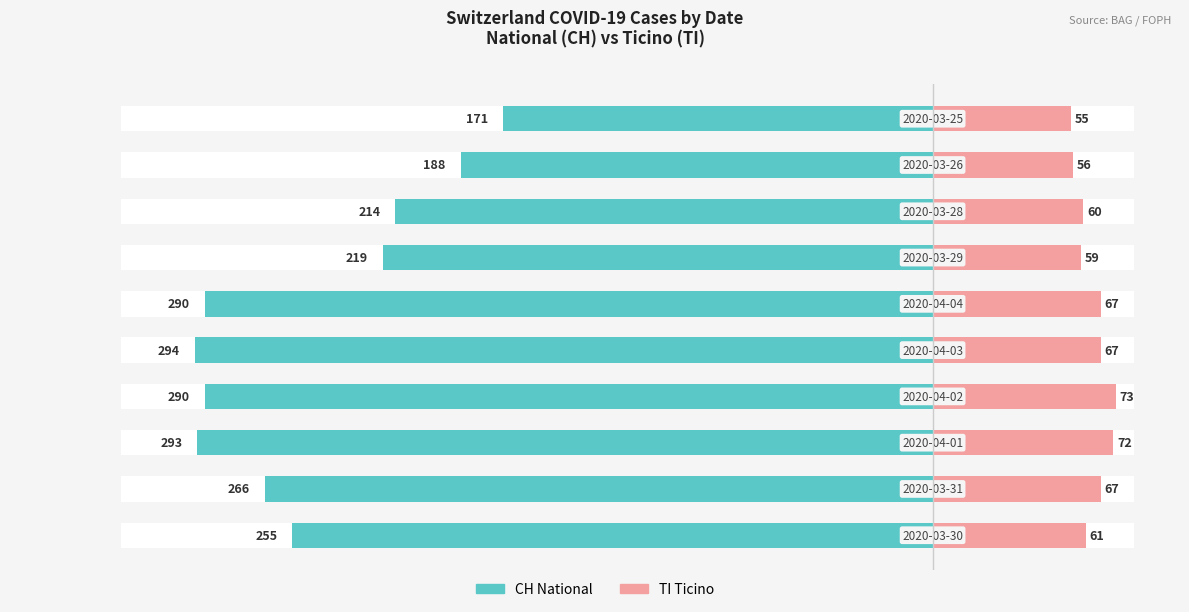

How many groups of bars are there?

10